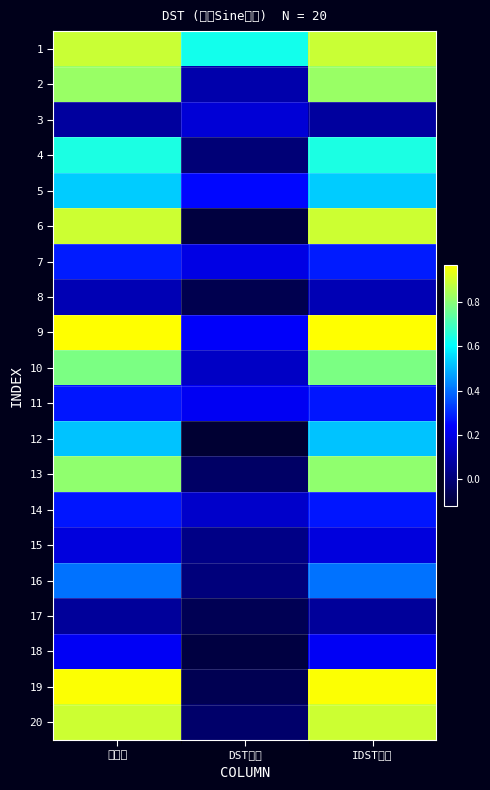

Rank the series at DST結果 from lowest to highest value.

12, 6, 18, 8, 19, 17, 13, 20, 4, 16, 15, 2, 10, 14, 3, 7, 11, 9, 5, 1